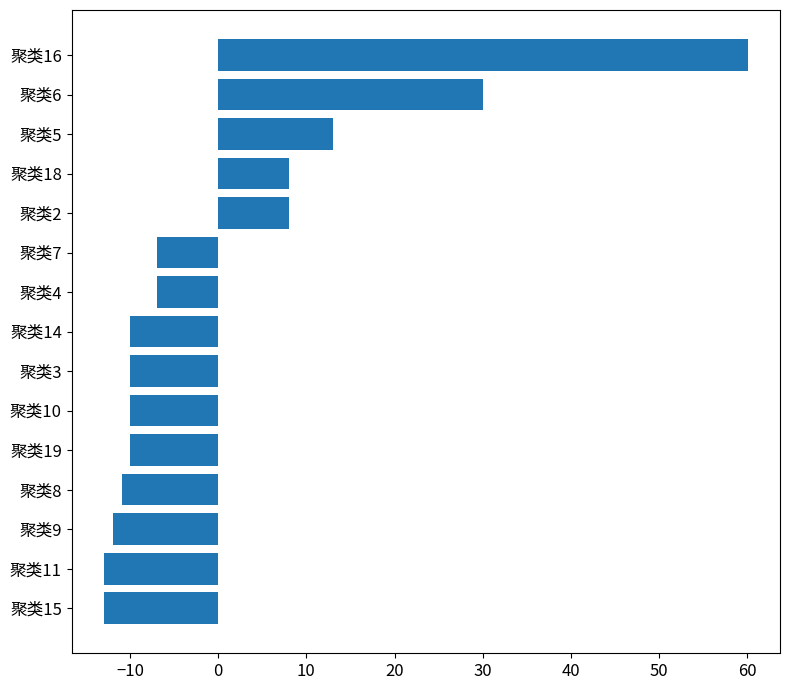

Which category has the highest value across all series?

聚类16